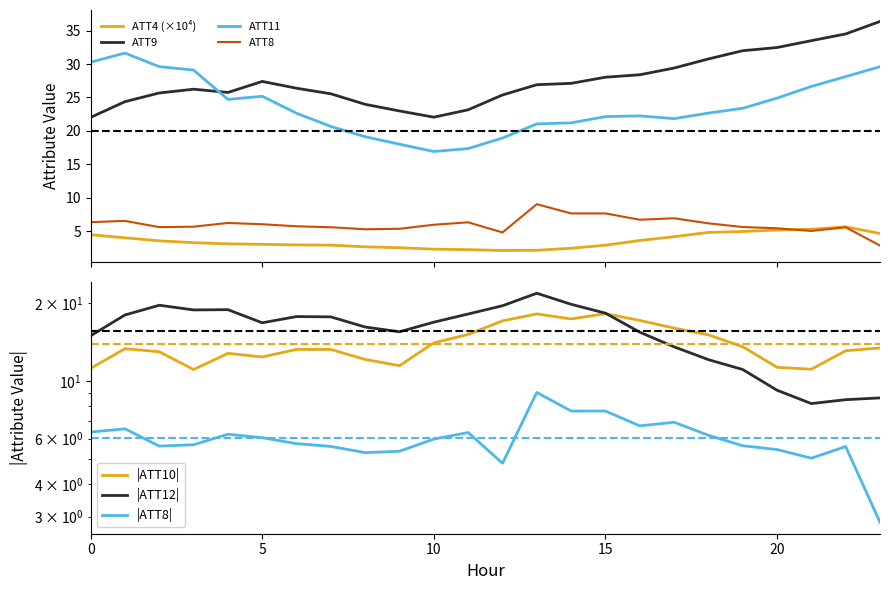

What is the difference between the highest and lowest values at 4?

22.6